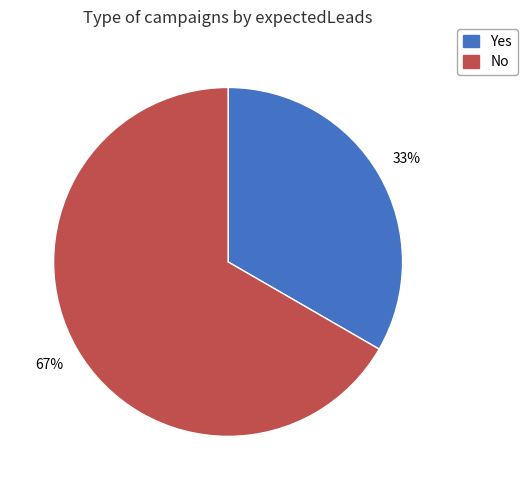

Which has a higher value, Yes or No?

No